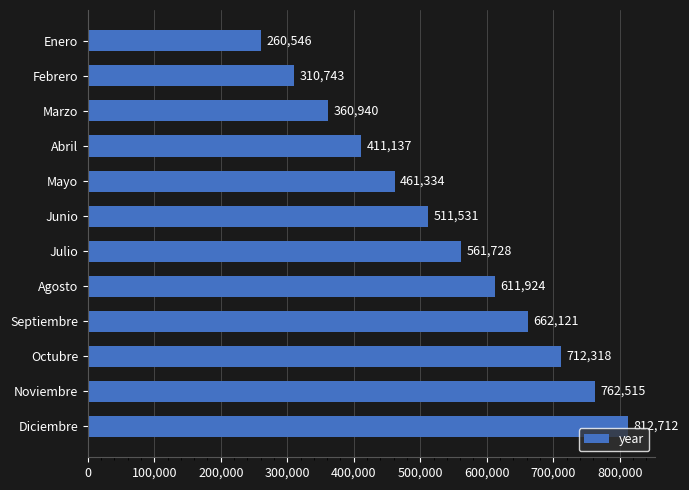

The value at Enero is 341993. True or false?

False